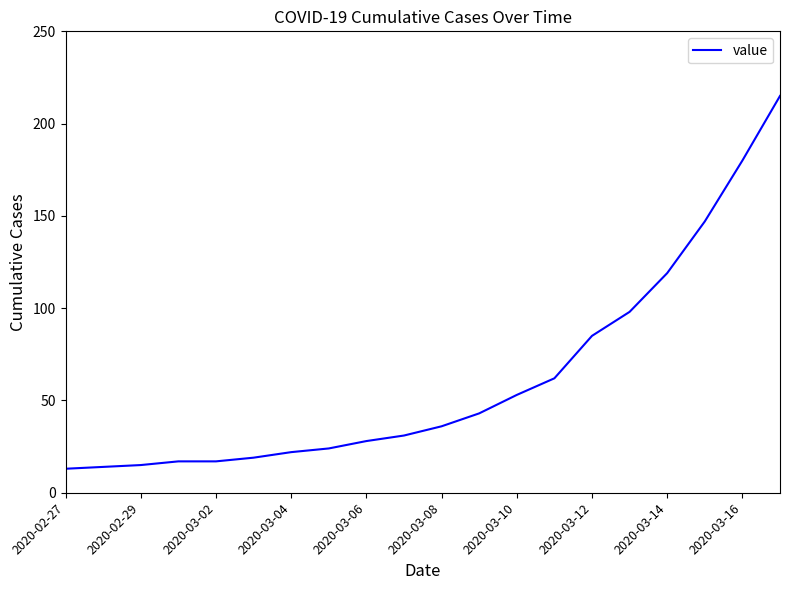

What is the difference between the maximum and minimum values?

202